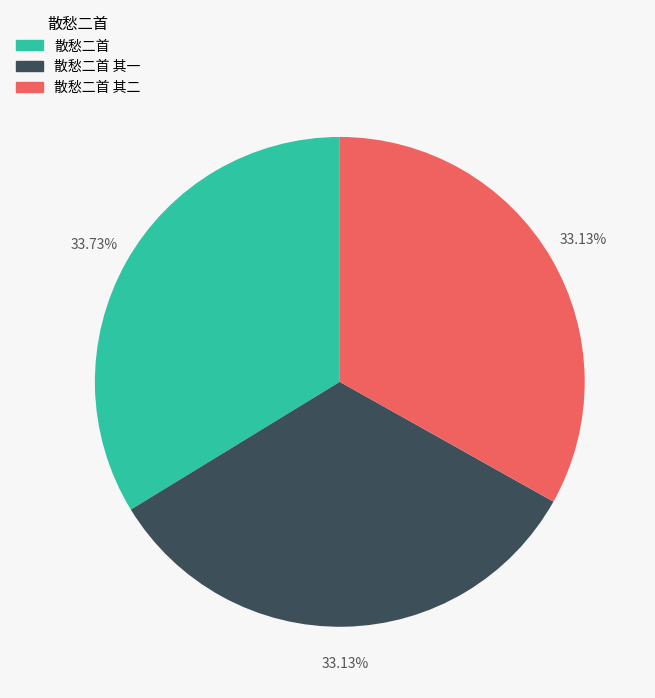

What is the ratio of the value at 散愁二首 to the value at 散愁二首 其一?

1.0